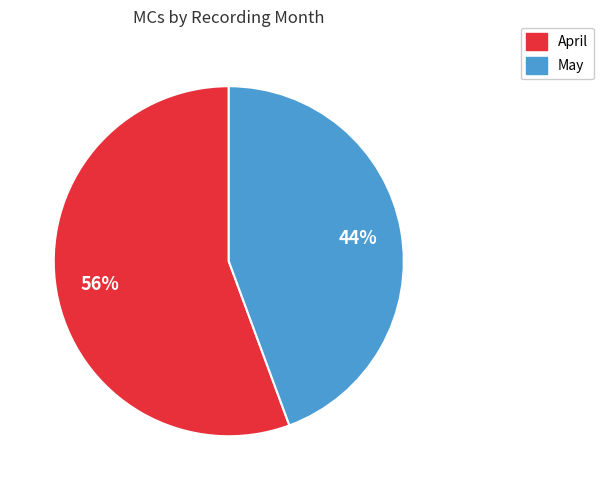

To the nearest percent, what is the average slice percentage?

50%